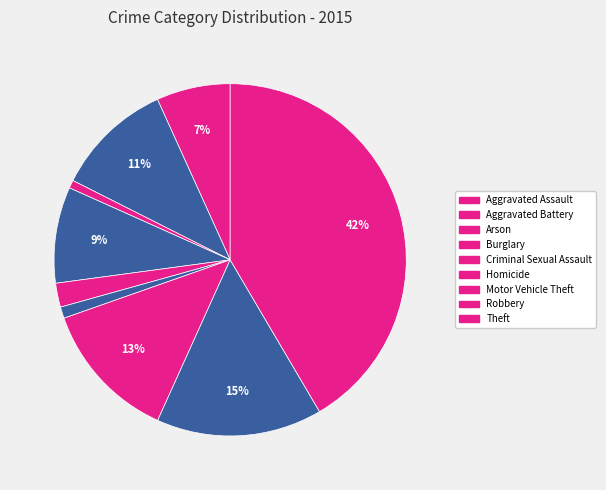

The Aggravated Battery slice represents 18% of the pie. True or false?

False